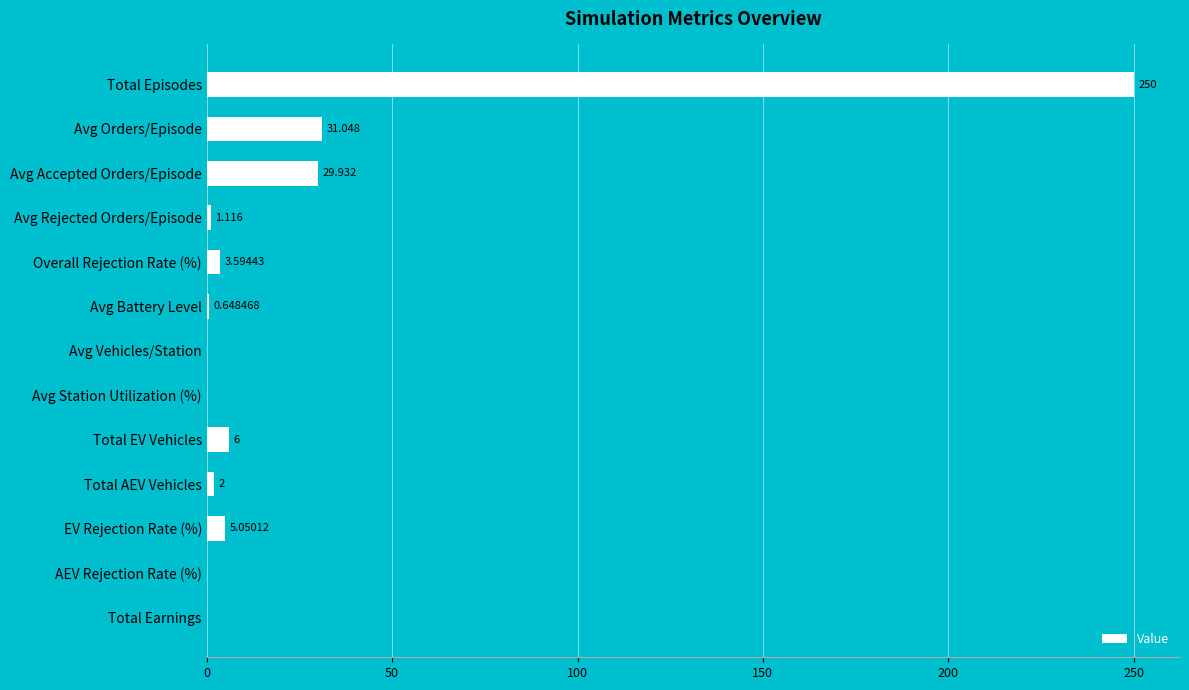

Are the bars grouped side by side (vs. stacked)?

No